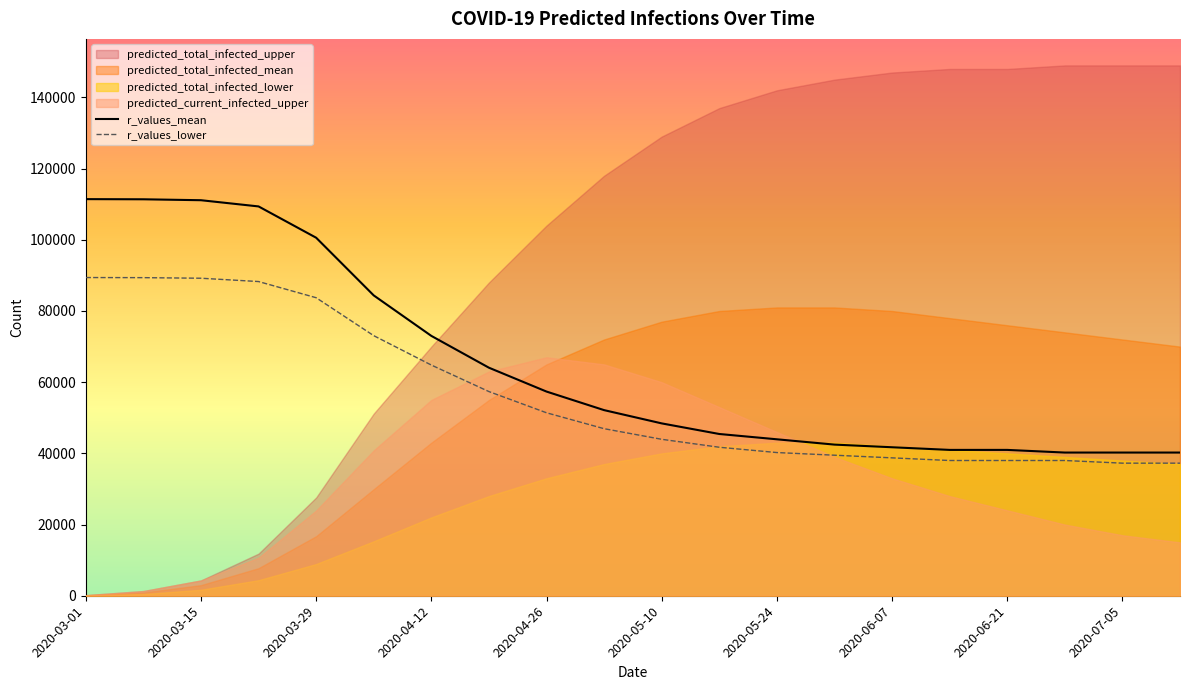

What is the lowest value of the r_values_mean series?

40230.0